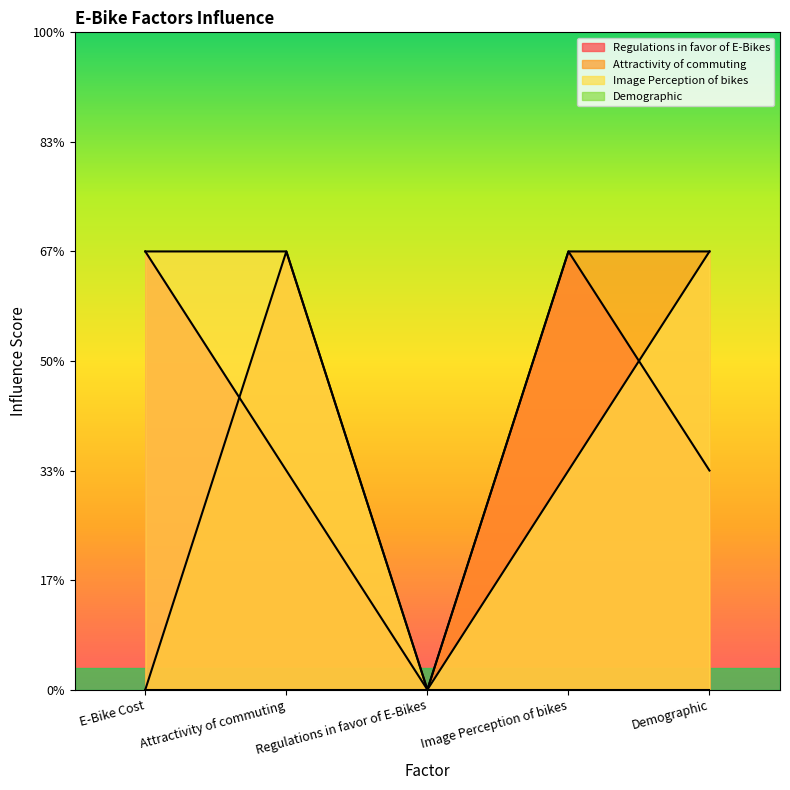

What is the difference between the Regulations in favor of E-Bikes values at Regulations in favor of E-Bikes and Demographic?

1